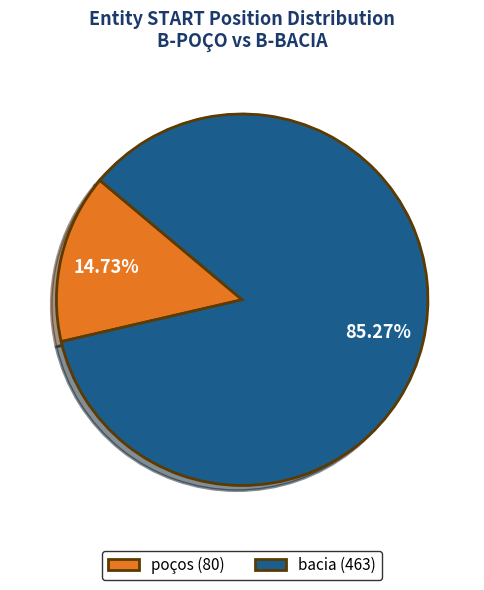

How many segments does this pie chart have?

2